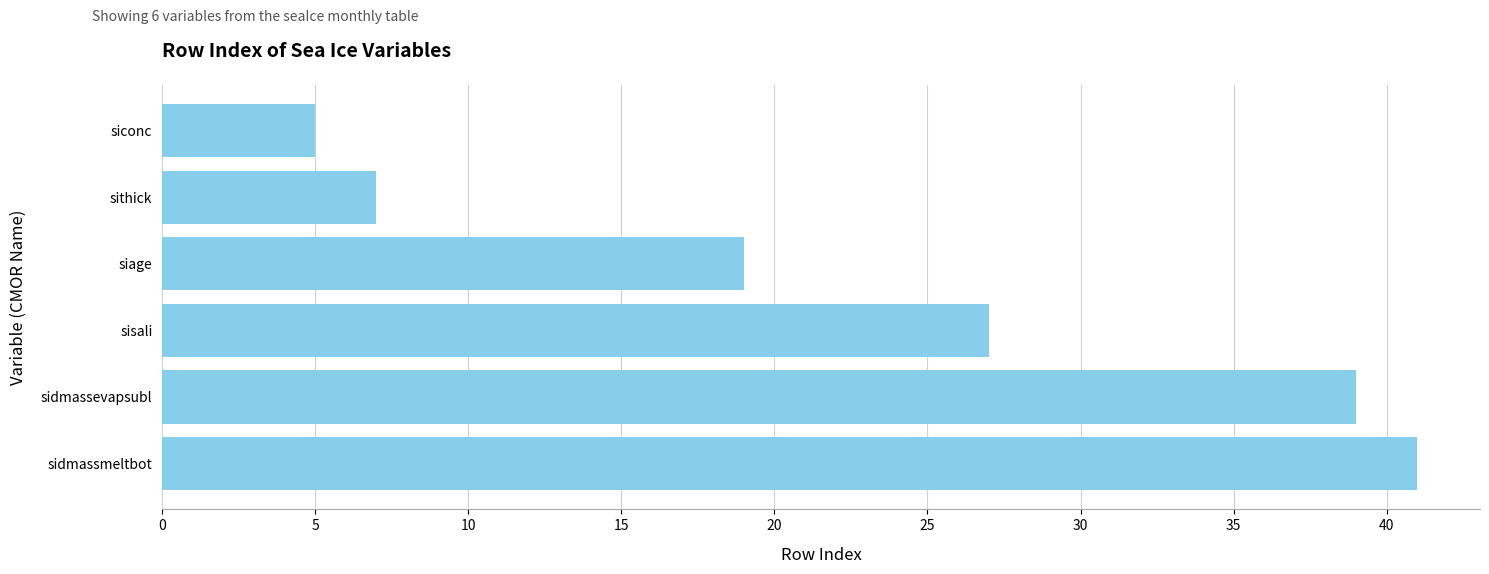

What is the difference between the second highest and second lowest values?

32